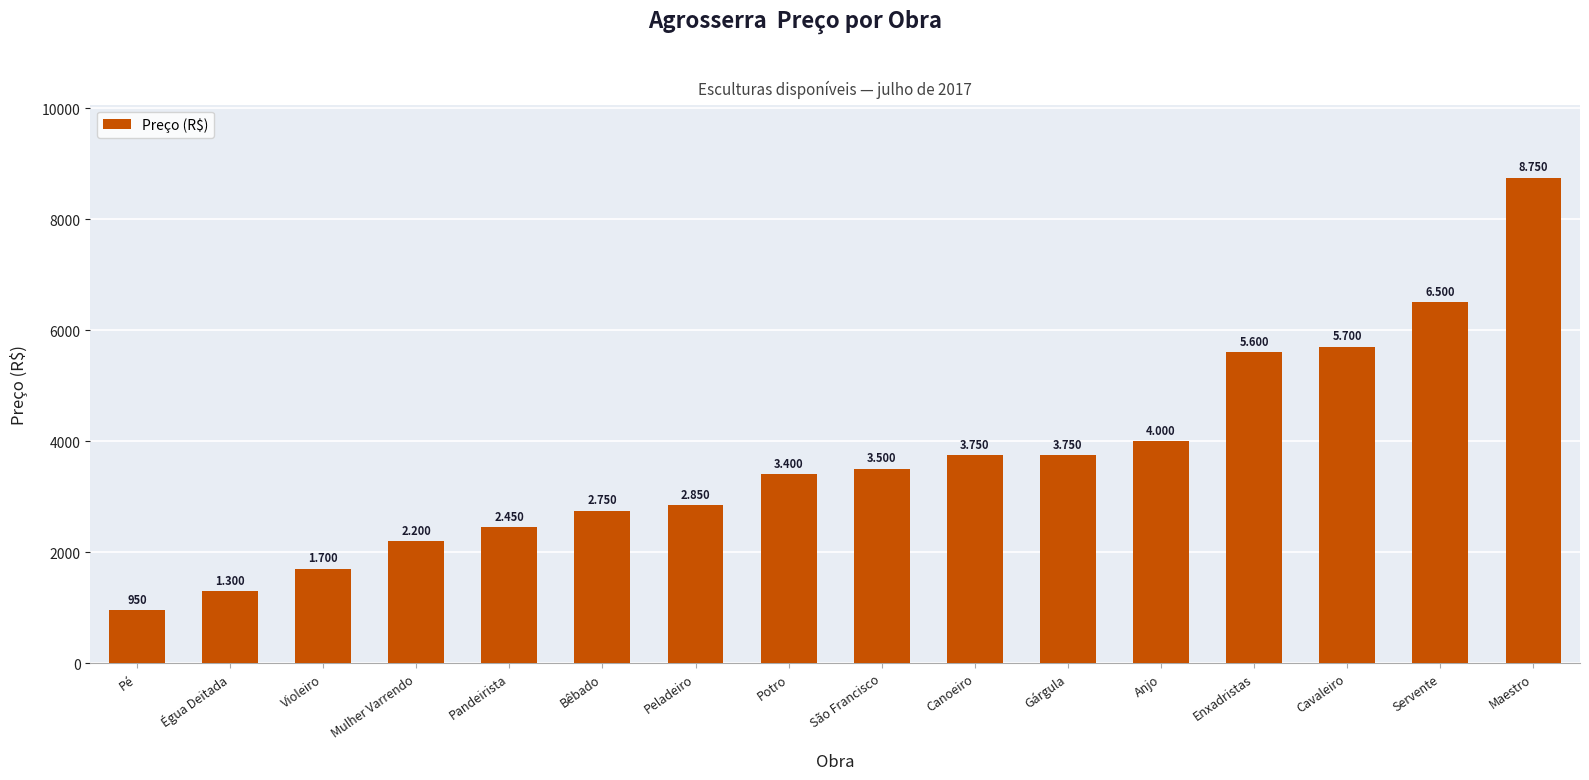

Are the bars horizontal?

No